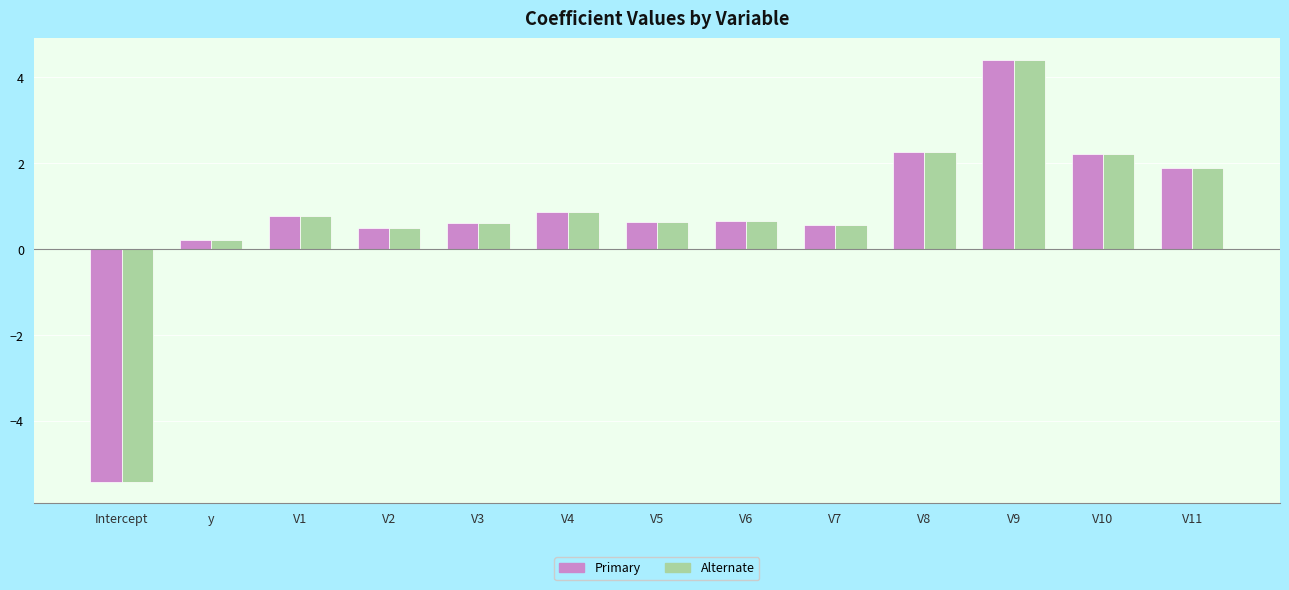

Count the number of data series in this chart.

2